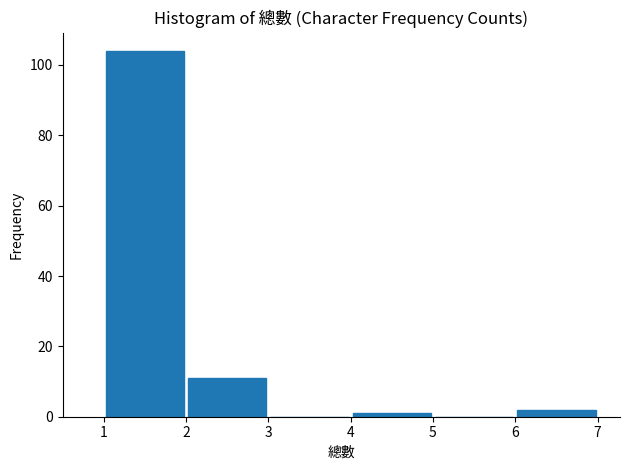

Reading left to right, transcribe this chart: for each bar, give the range it covers on the x-axis and its height. The values are not printed on the chart, so give them approximately, as read against the axis.

1 to 2: 104
2 to 3: 12
3 to 4: 0
4 to 5: under 2
5 to 6: 0
6 to 7: 2